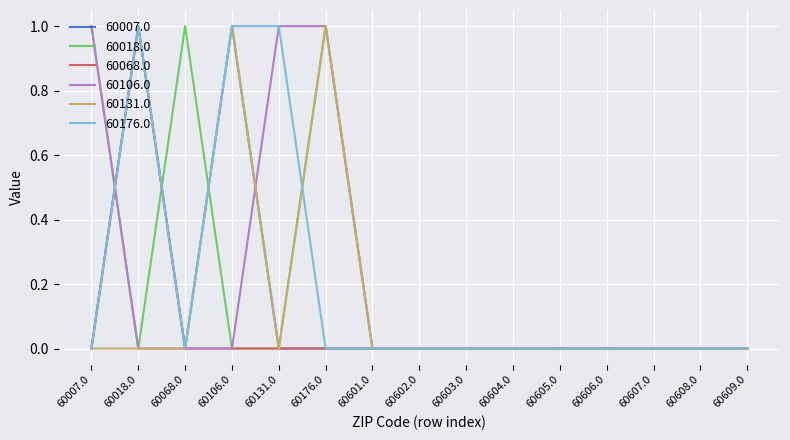

What is the difference between the maximum and second lowest values in the 60176.0 series?

1